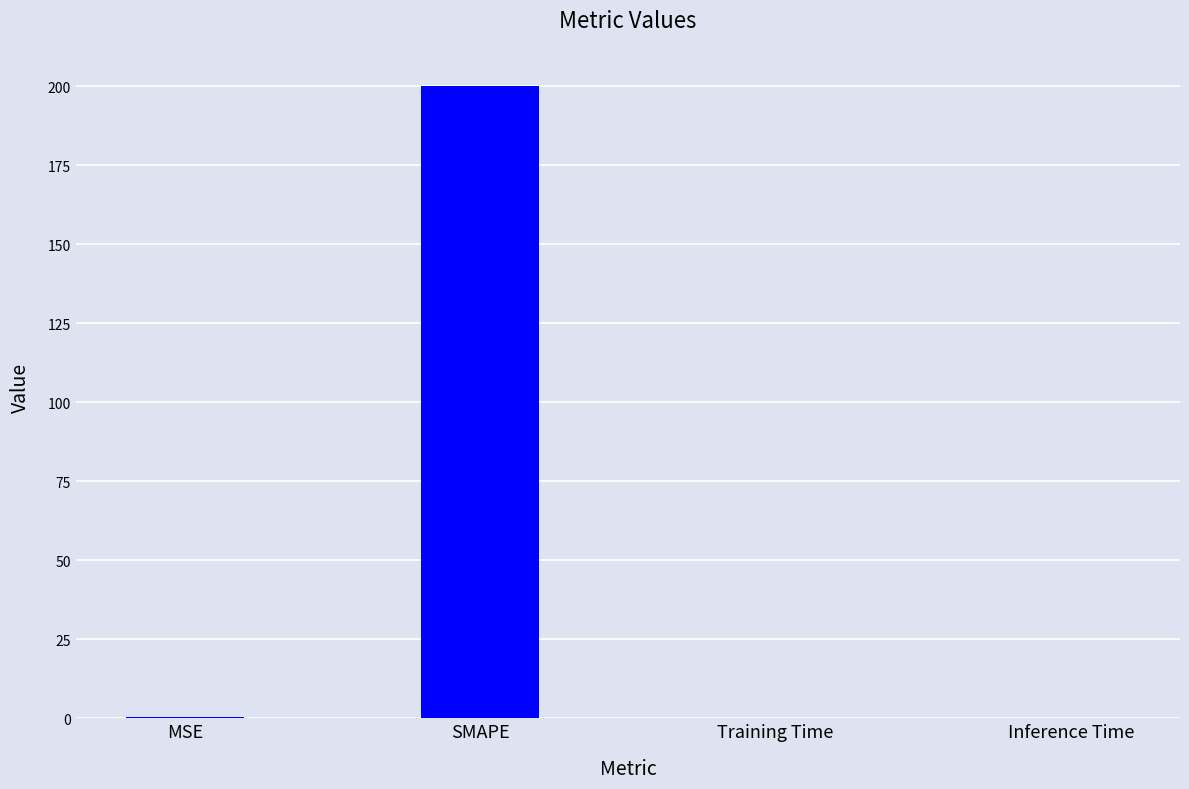

Which has a higher value, SMAPE or Training Time?

SMAPE